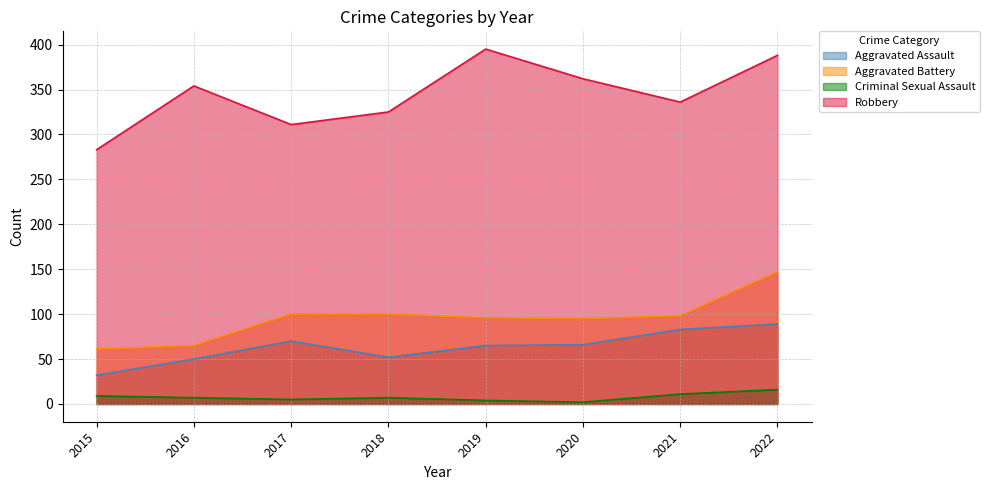

What is the difference between the highest and lowest values at 2018?

318